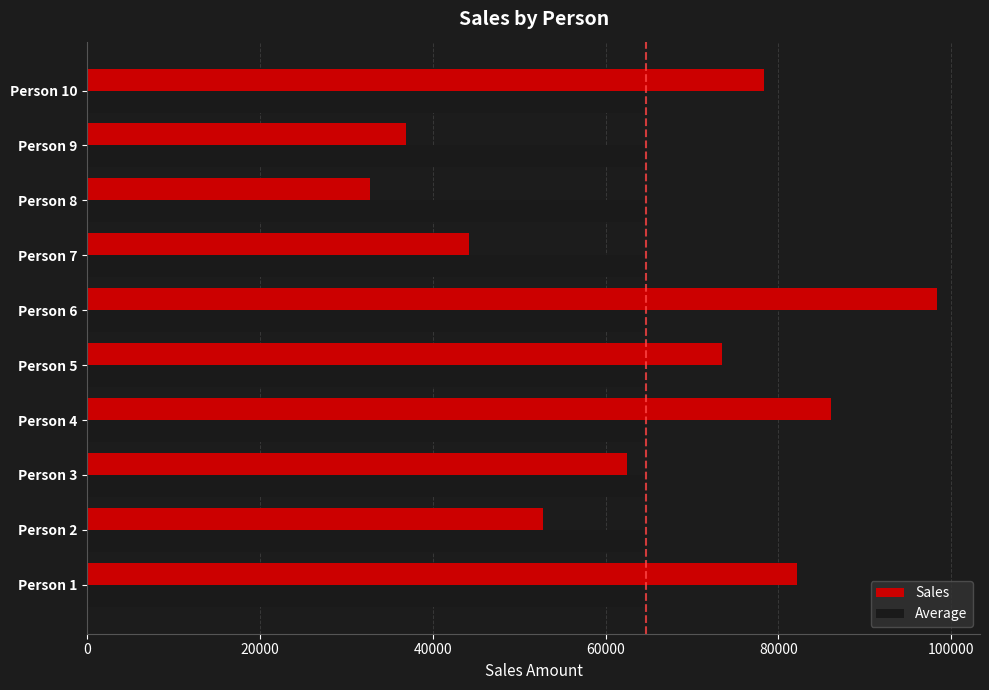

The value of Average at Person 7 is 44315.9. True or false?

False